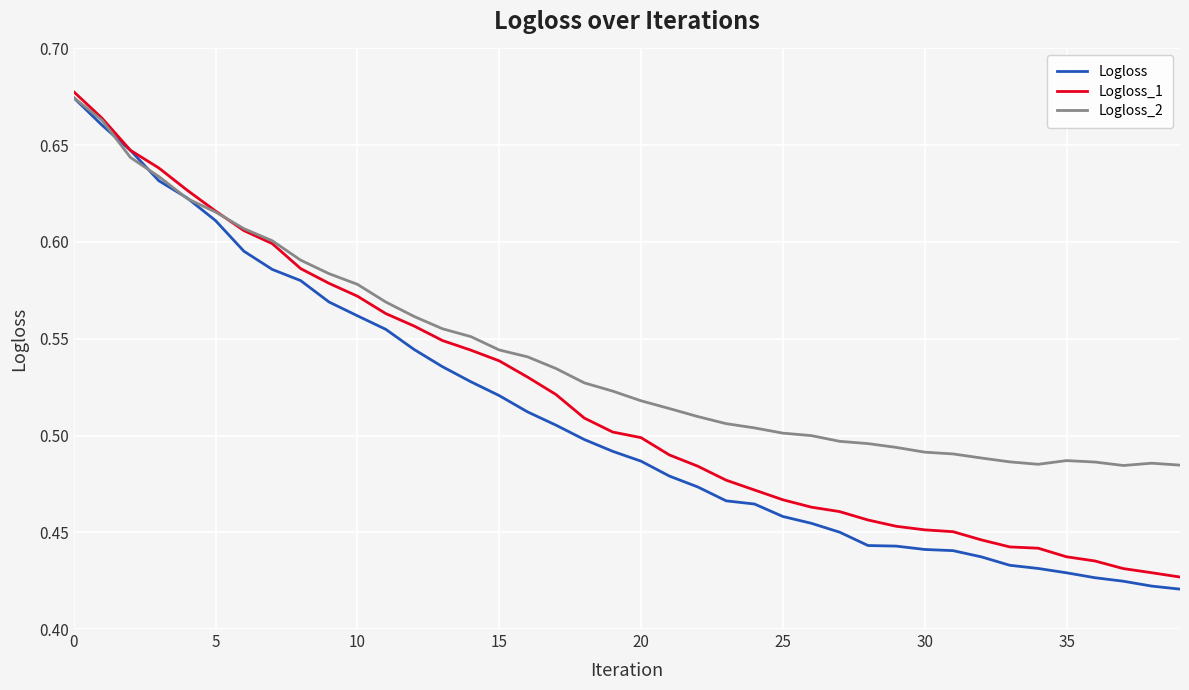

Which series has the largest total across all categories?

Logloss_2